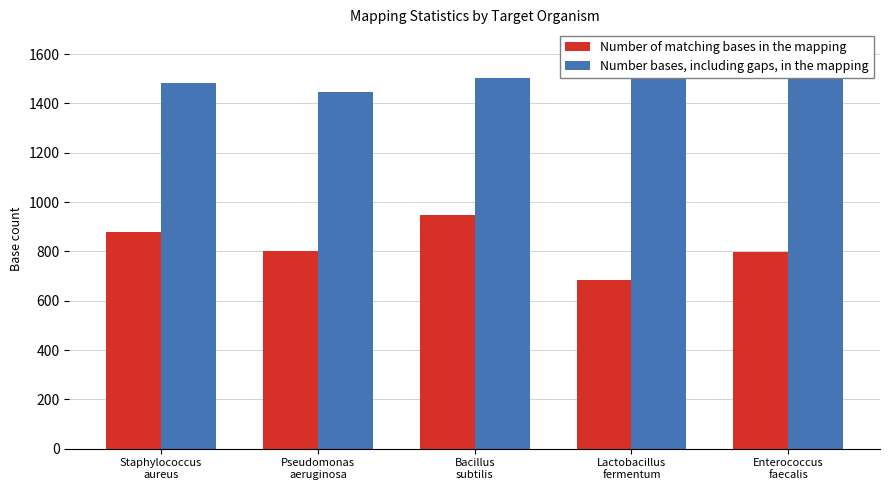

What position from the left is Enterococcus
faecalis?

5